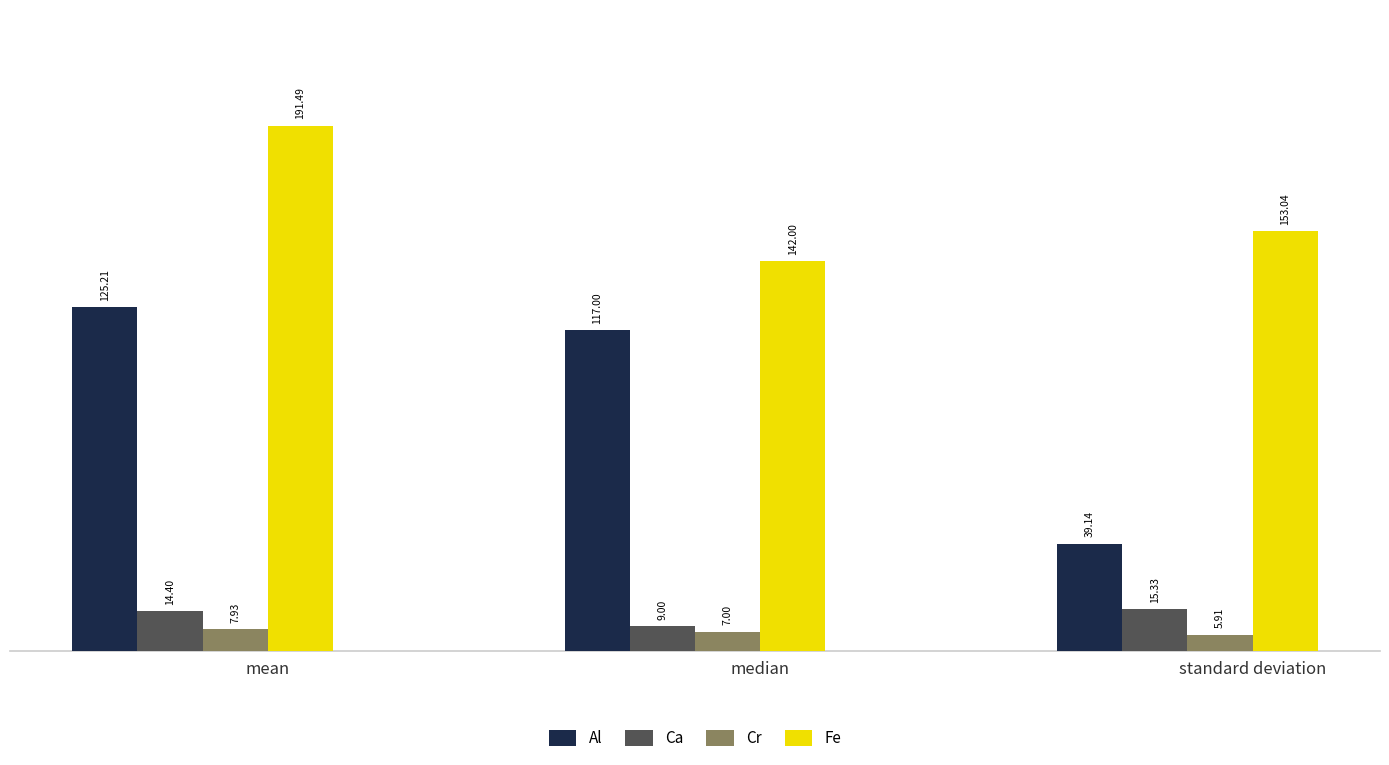

What is the value of the Fe bar at the 2nd from the left?

142.0